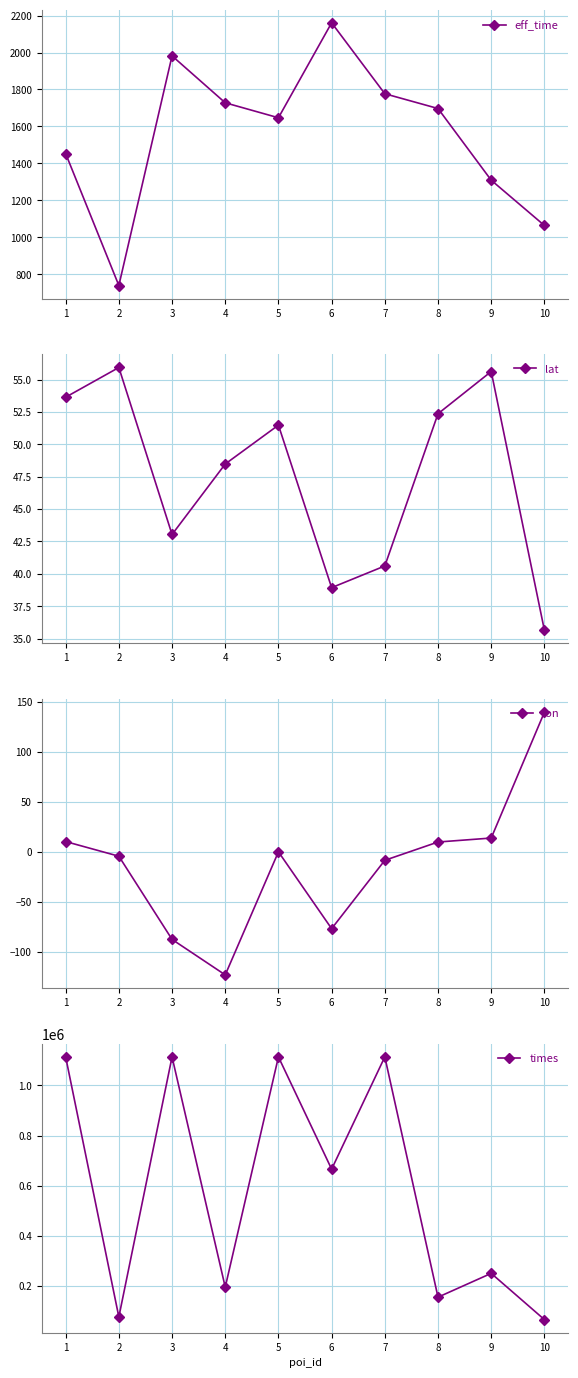

What is the average value of the times series?

586343